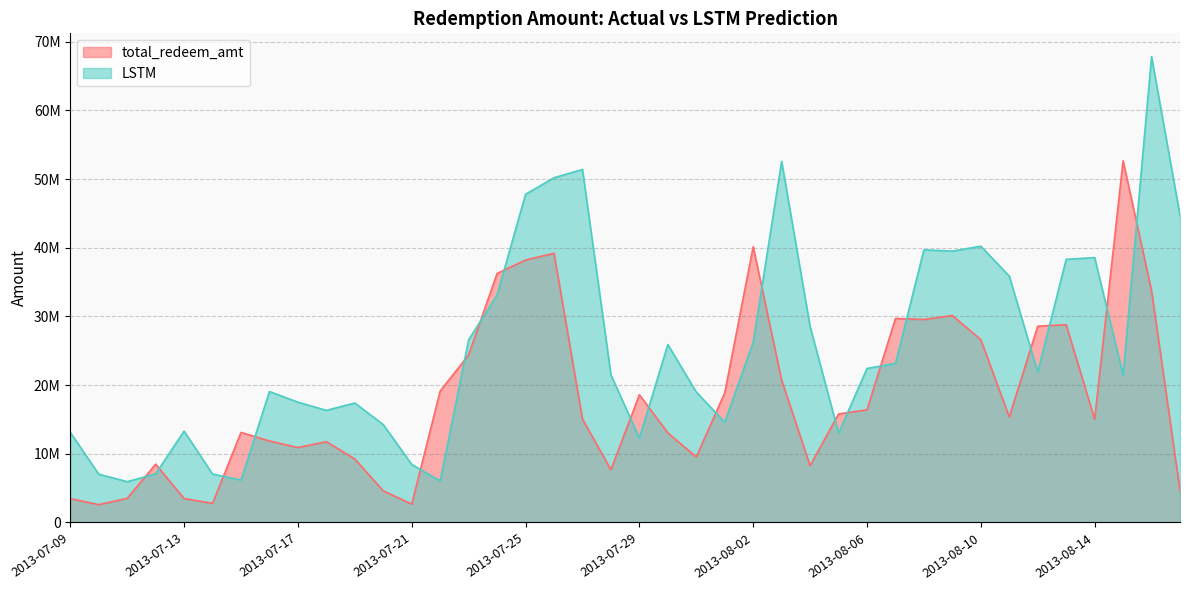

What is the difference between the LSTM values at 2013-08-03 and 2013-07-09?

39446876.0